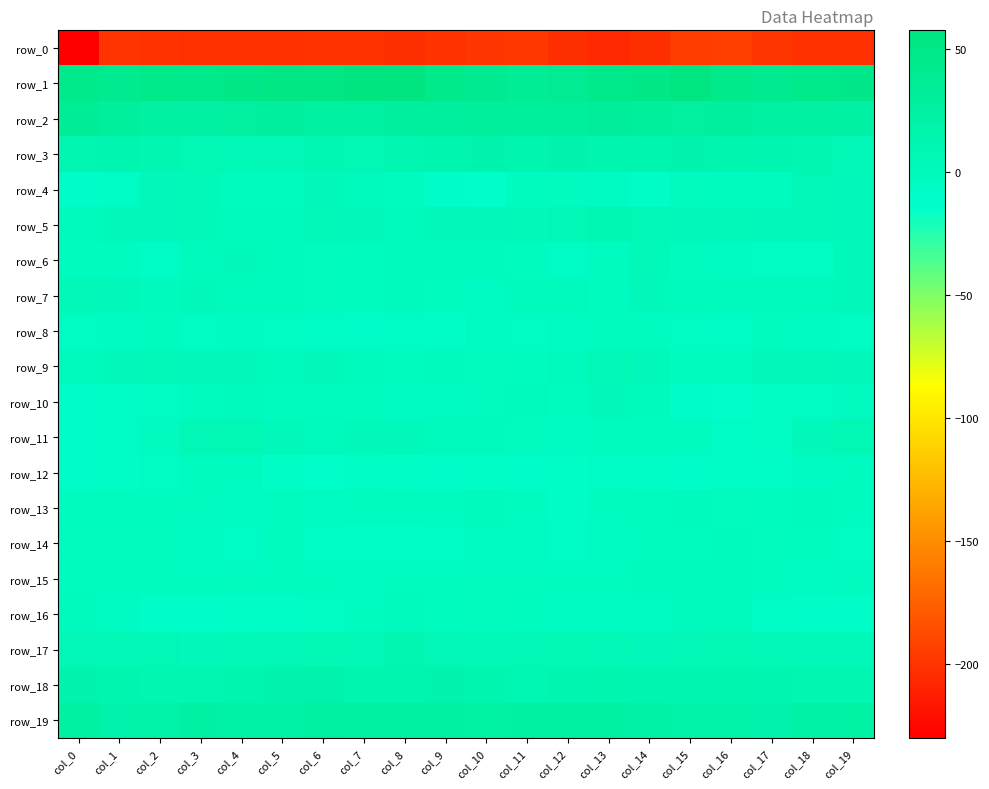

Is it true that row_7 equals -1.2 at col_9?

False